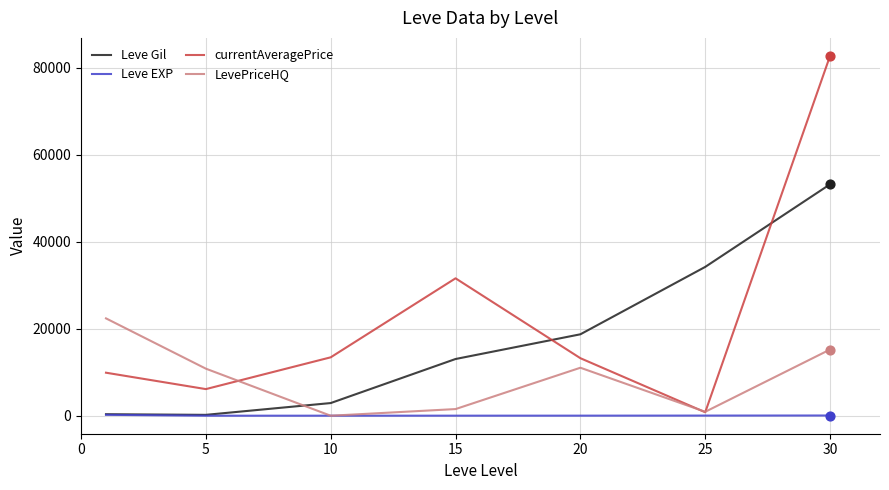

At how many categories does at least one series exceed 26344?

3